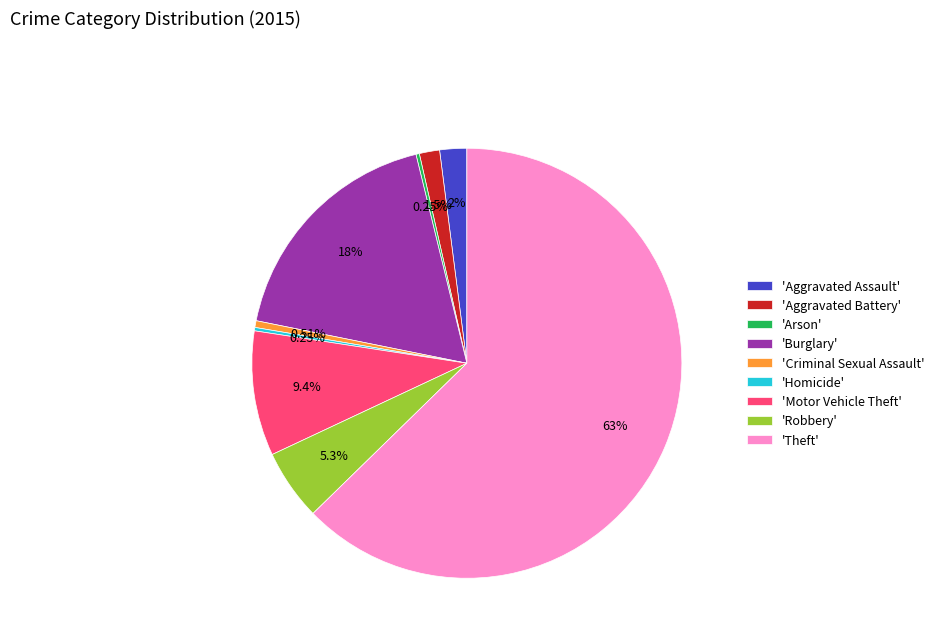

Do 'Theft' and 'Burglary' together represent more than half of the pie?

Yes